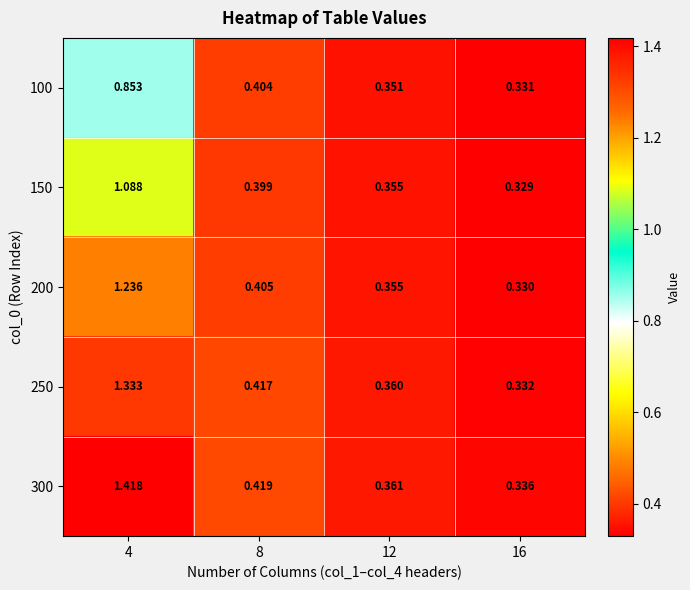

Which series has the largest range (max minus min)?

300